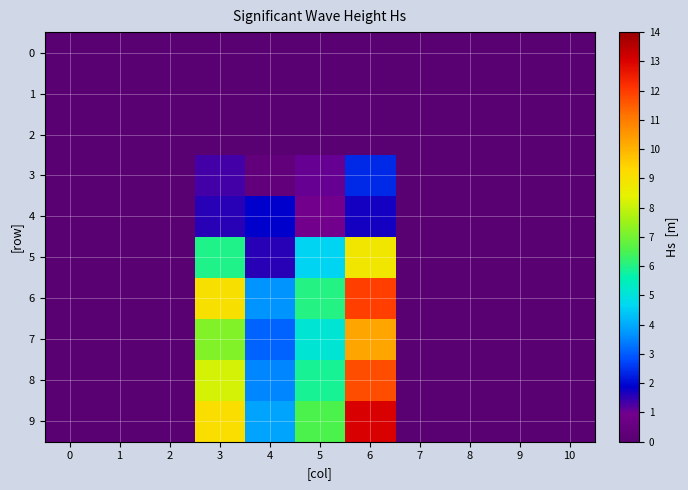

What is the total value across all series at 5?

30.1